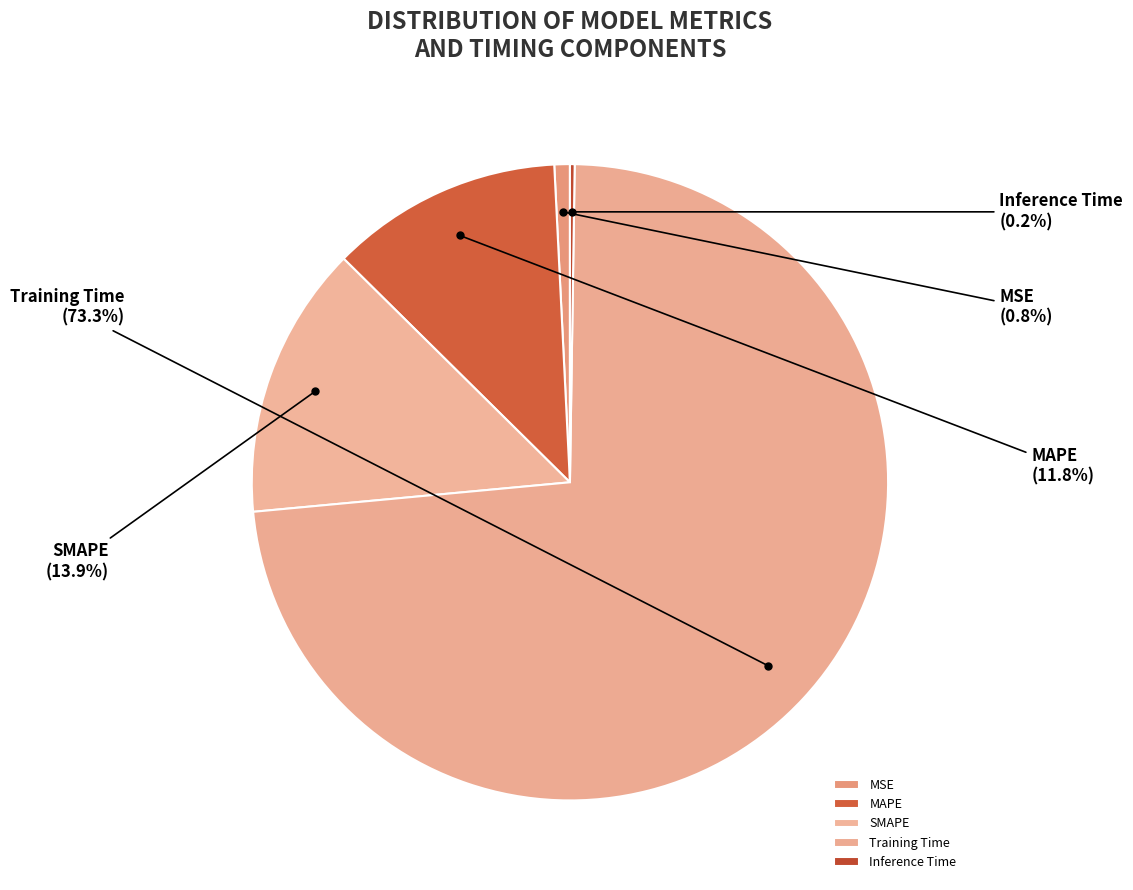

What percentage is NOT represented by MAPE?

88.2%